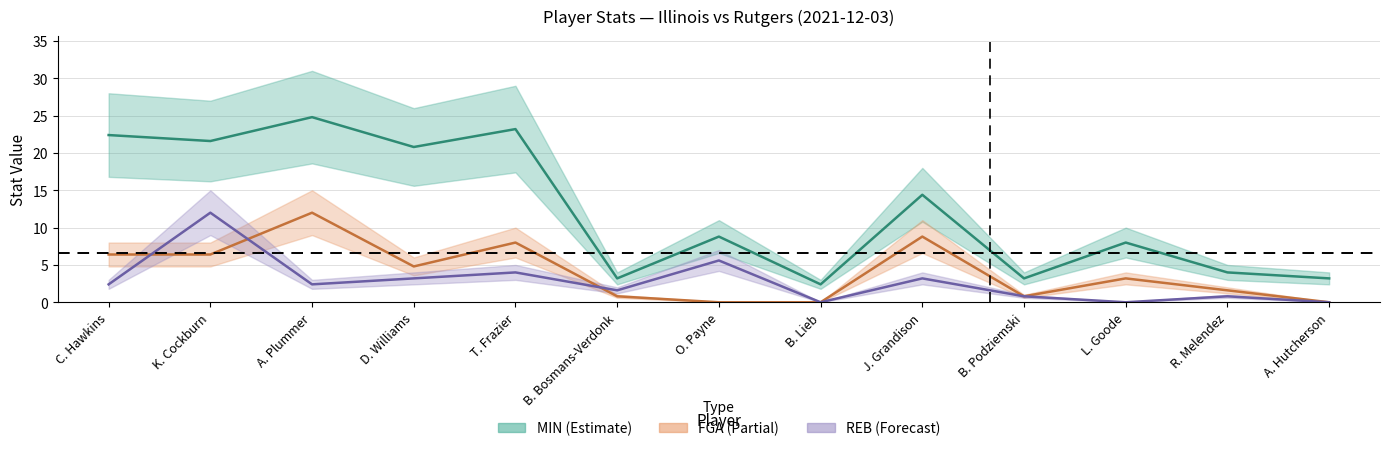

How many intersections are there between REB and FGA?

3